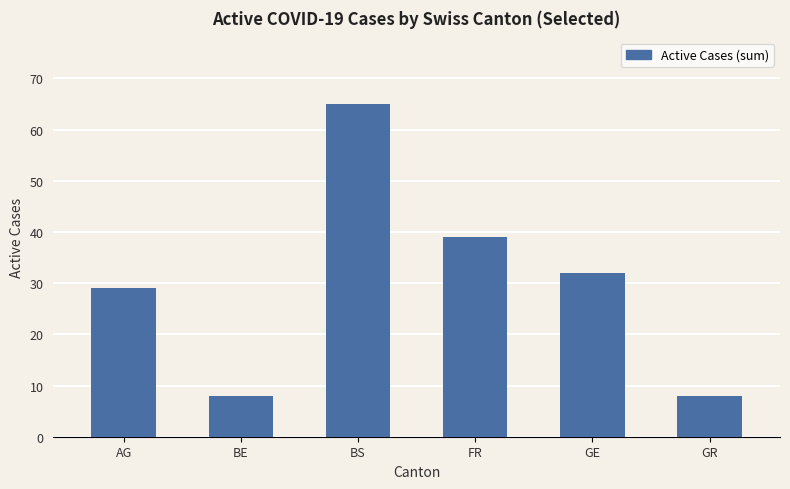

Reading right to left, extract all data points from this chart.

GR=8	GE=32	FR=39	BS=65	BE=8	AG=29